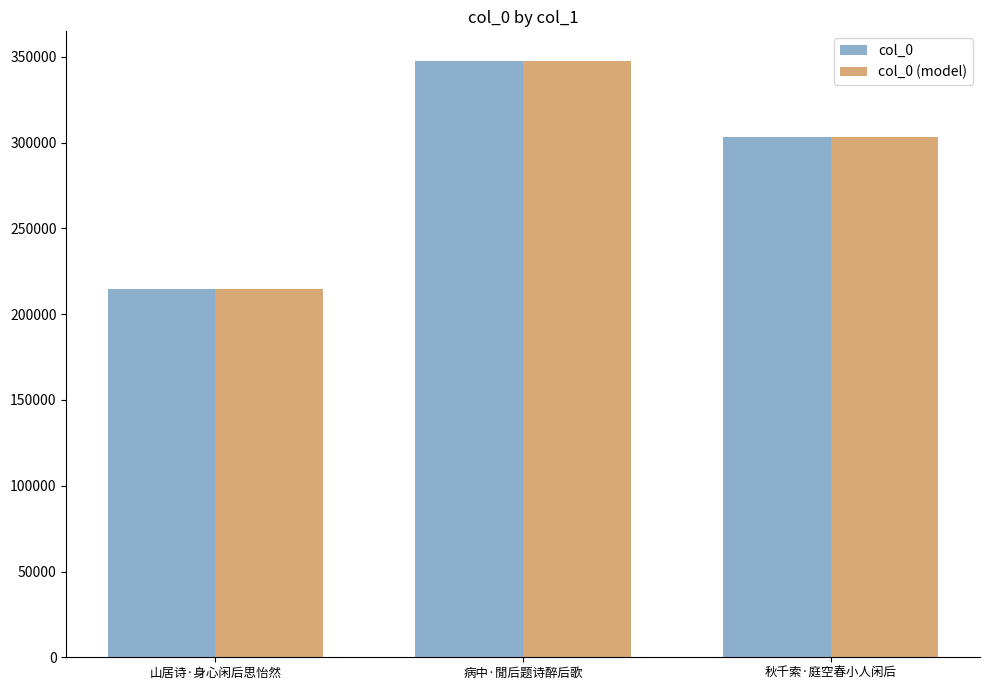

How many data points does each series have?

3